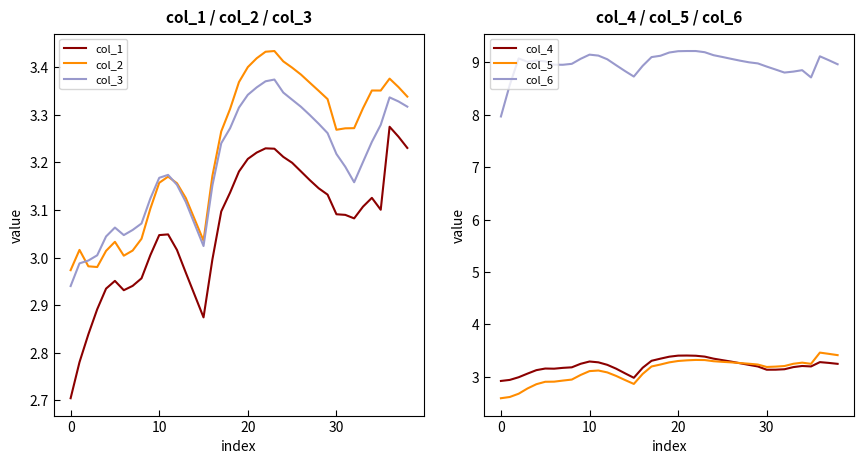

At how many categories does at least one series exceed 5?

39